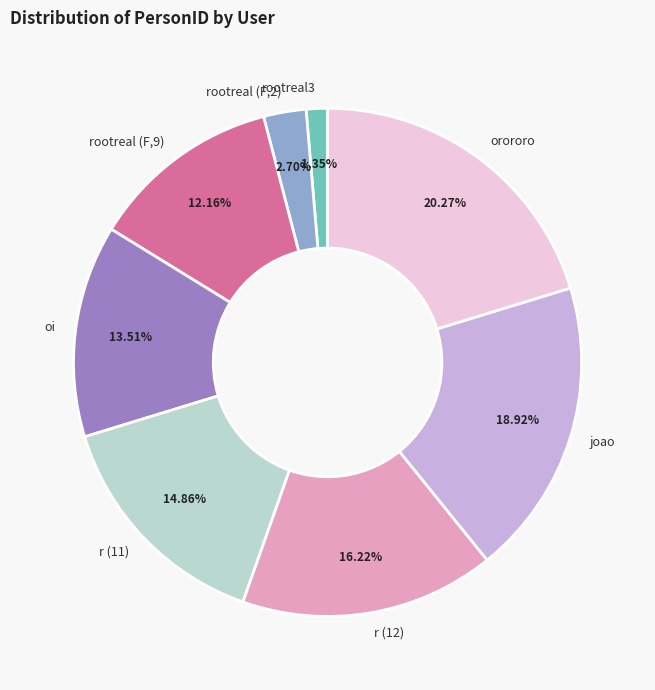

To the nearest percent, what percentage of the pie is rootreal (F,9)?

12%